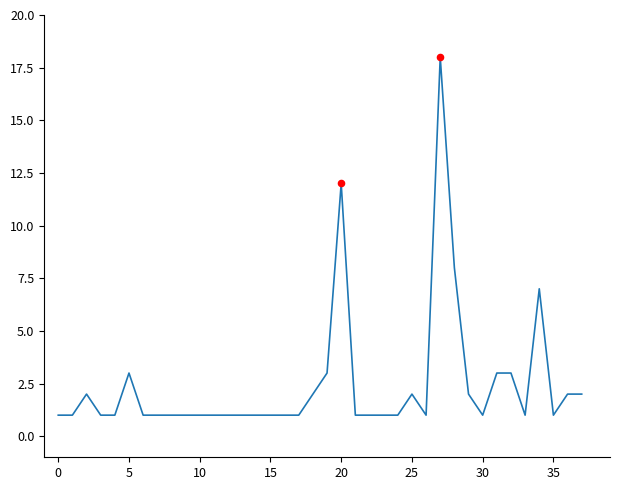

What is the difference between the maximum and minimum values?

17